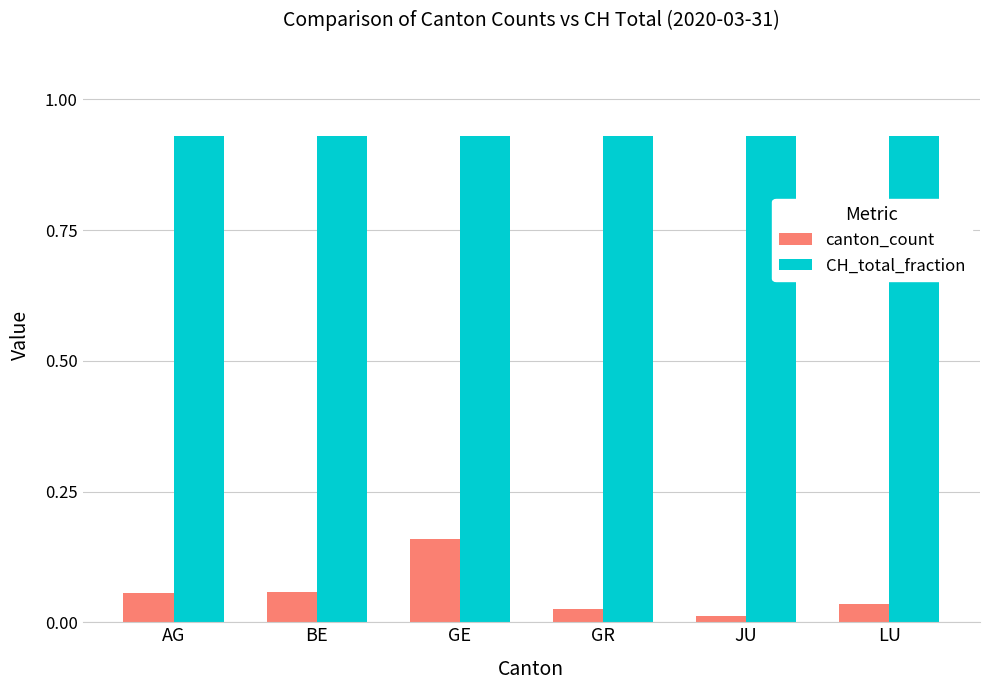

Which series has the largest range (max minus min)?

canton_count